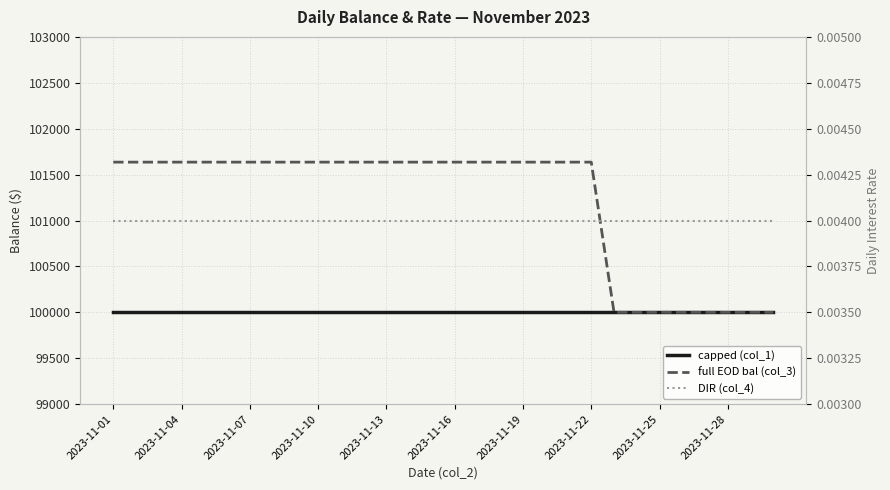

What is the label of the 6th point from the left?

2023-11-16